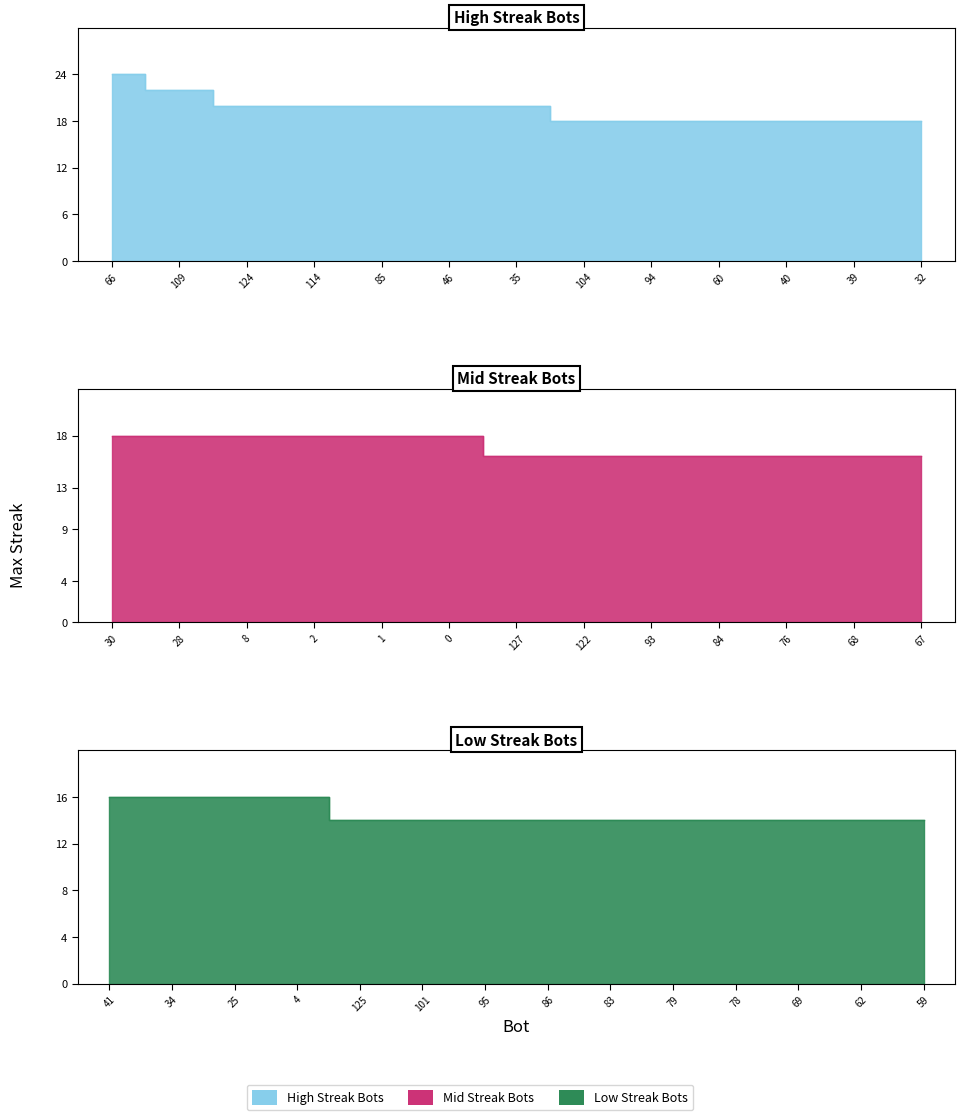

What is the label of the 10th point from the right?

125